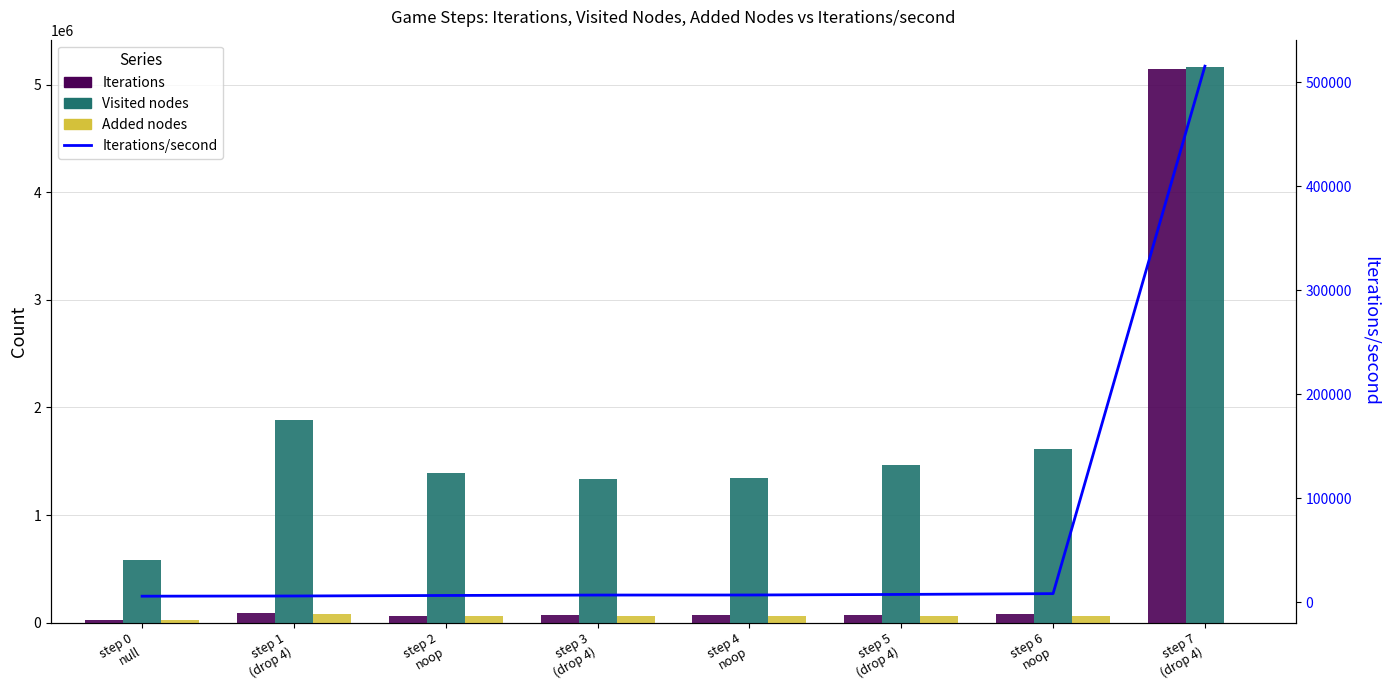

Rank the series at step 7
(drop 4) from highest to lowest value.

Visited nodes, Iterations, Iterations/second, Added nodes